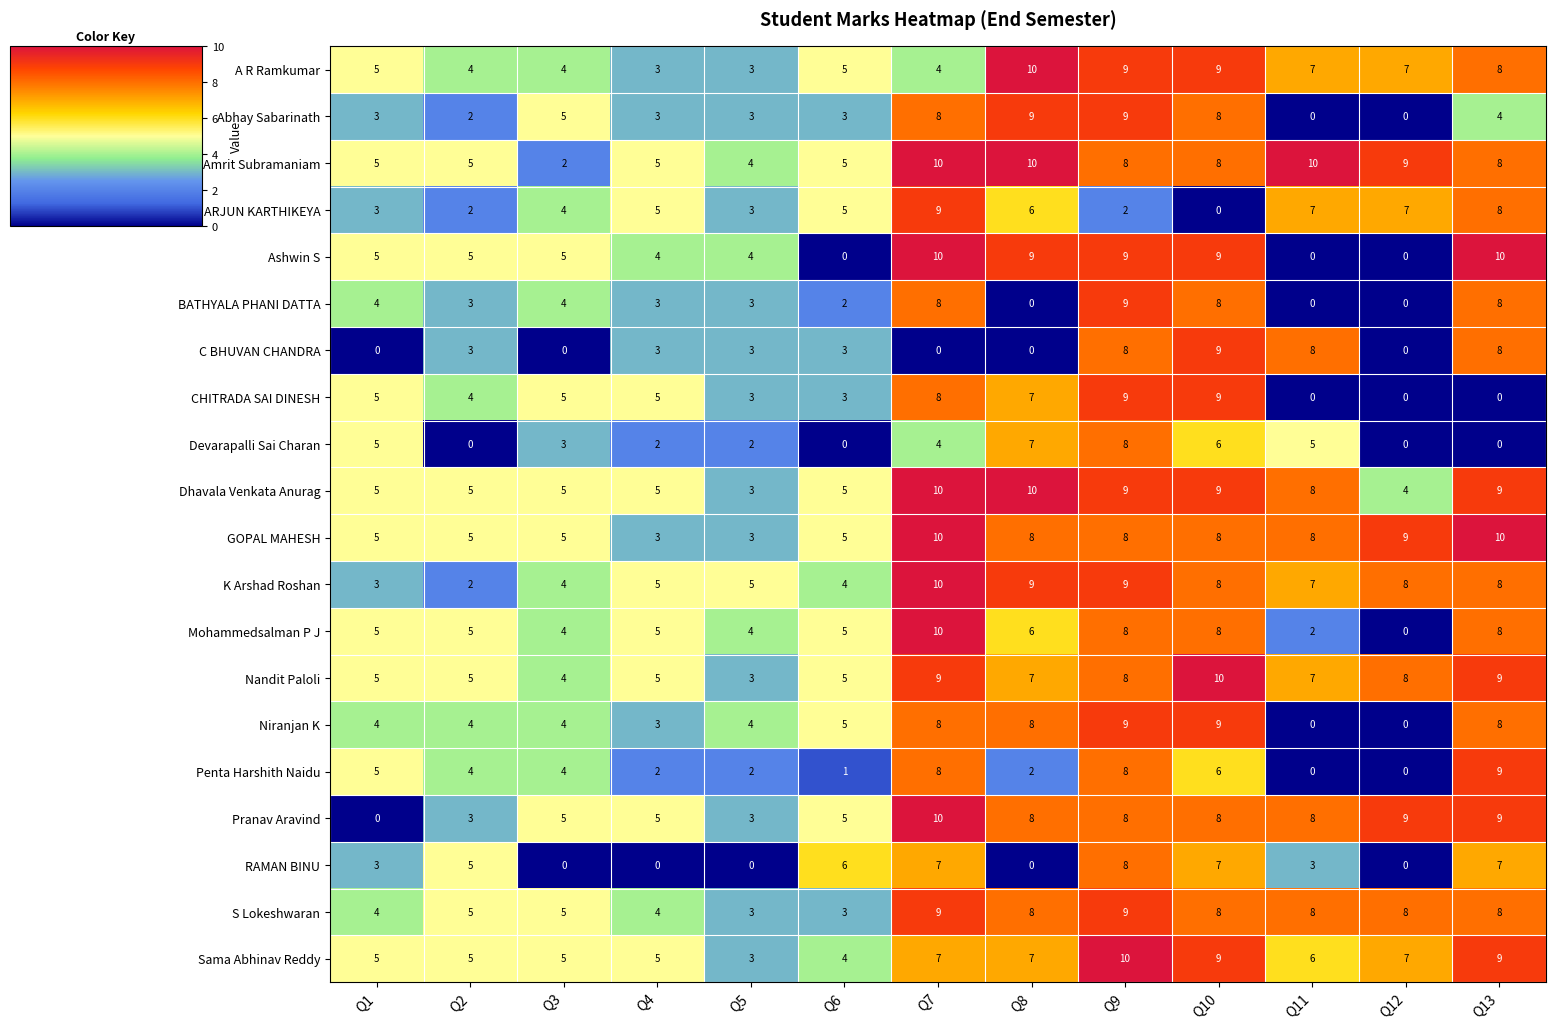

True or false: Mohammedsalman P J has a value of 8 at Q9.

True